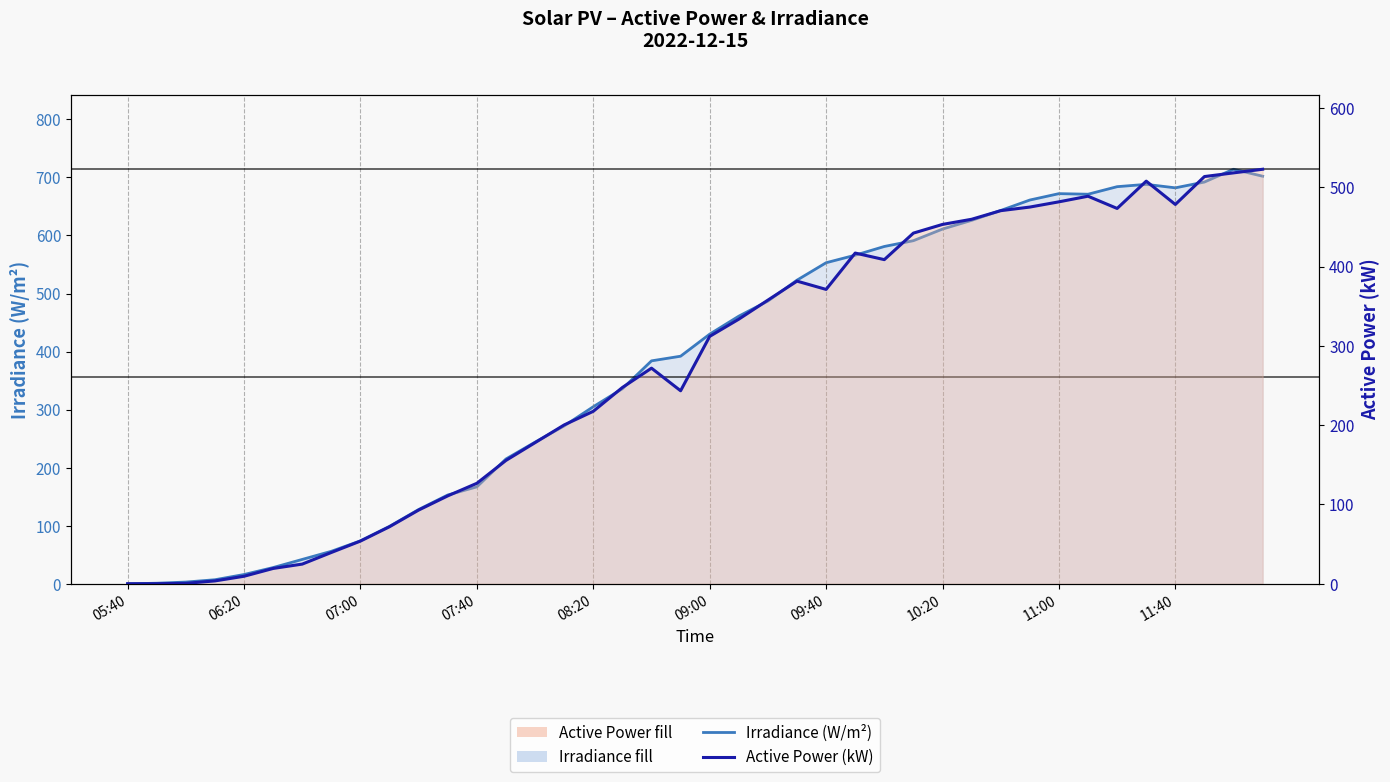

Where does the Active Power (kW) series first go above 311?

09:00